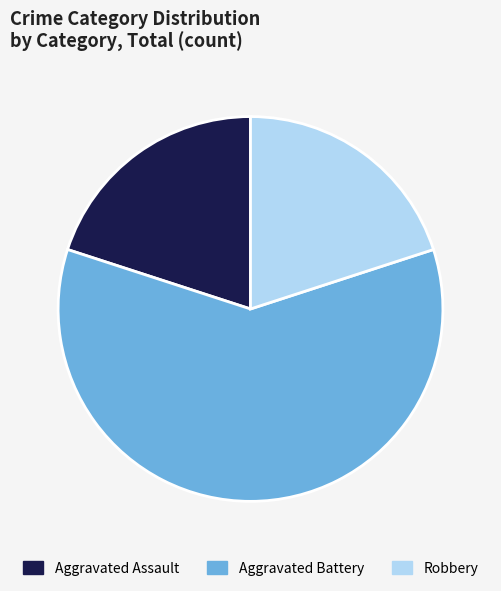

How many slices are in this pie chart?

3